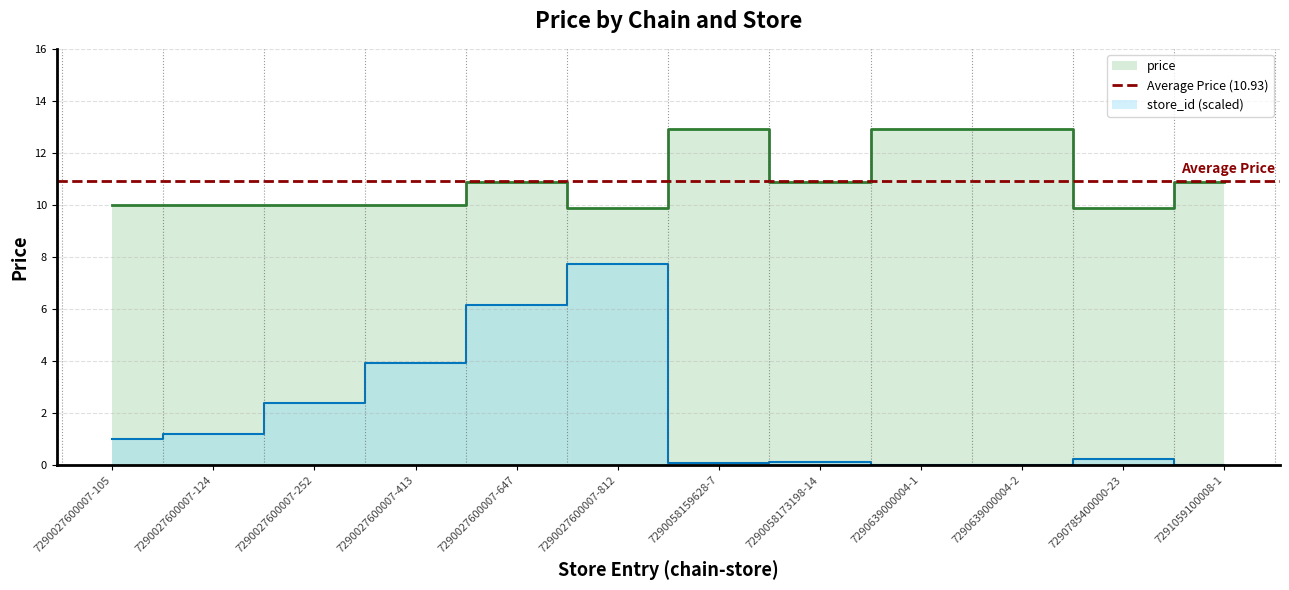

What is the sum of the avg_price values at 7290027600007-413 and 7290027600007-812?

19.9